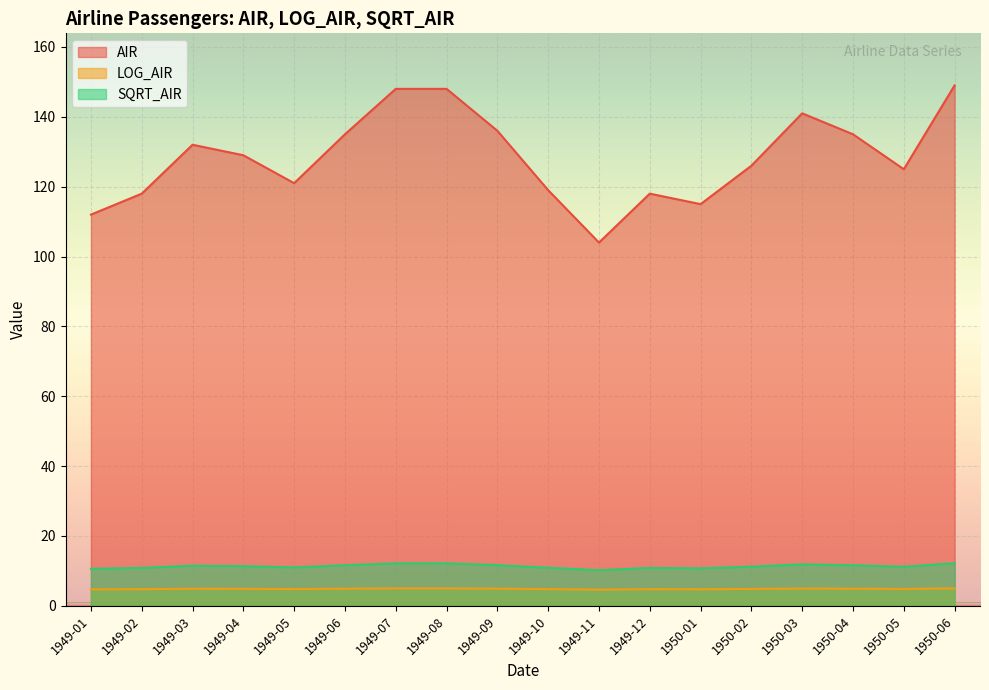

The value of AIR at 1949-07 is 148.0. True or false?

True